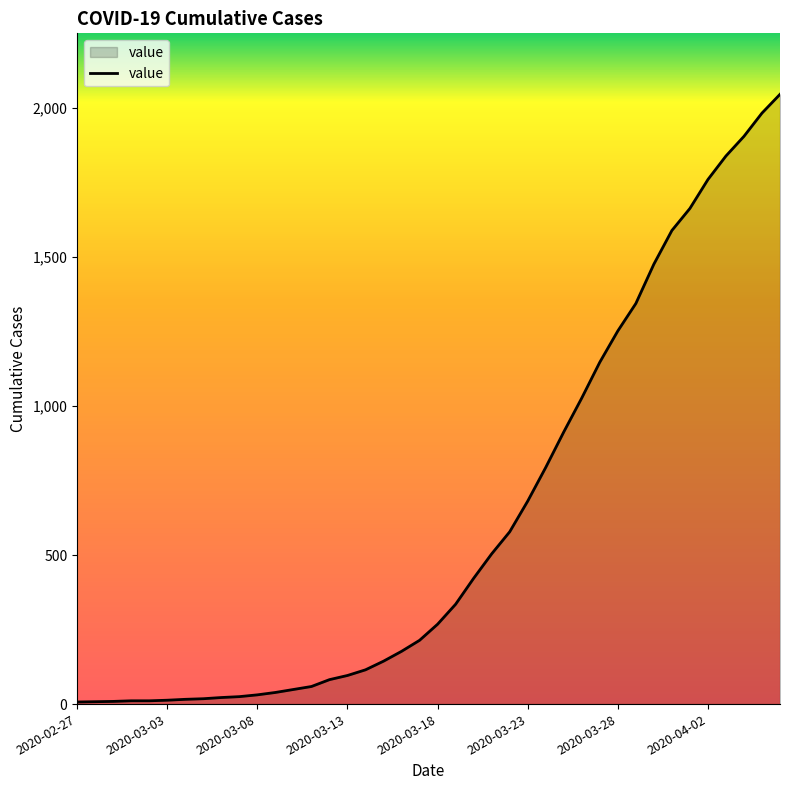

What is the greatest value displayed?

2046